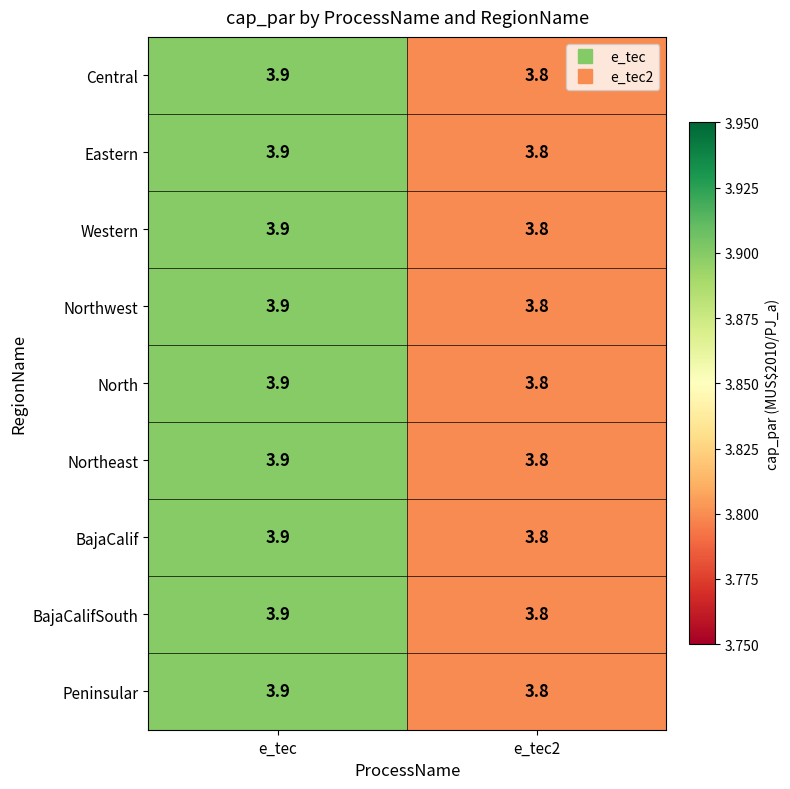

Reading right to left, what are all the values shown in this chart?

Central: e_tec2=3.8	e_tec=3.9
Eastern: e_tec2=3.8	e_tec=3.9
Western: e_tec2=3.8	e_tec=3.9
Northwest: e_tec2=3.8	e_tec=3.9
North: e_tec2=3.8	e_tec=3.9
Northeast: e_tec2=3.8	e_tec=3.9
BajaCalif: e_tec2=3.8	e_tec=3.9
BajaCalifSouth: e_tec2=3.8	e_tec=3.9
Peninsular: e_tec2=3.8	e_tec=3.9